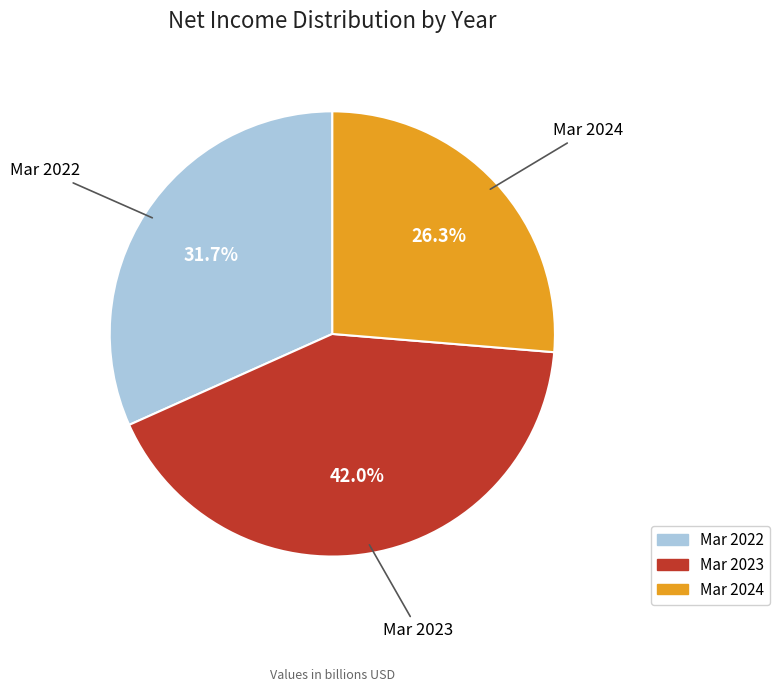

Is it true that Mar 2022 is 23% of the pie?

False